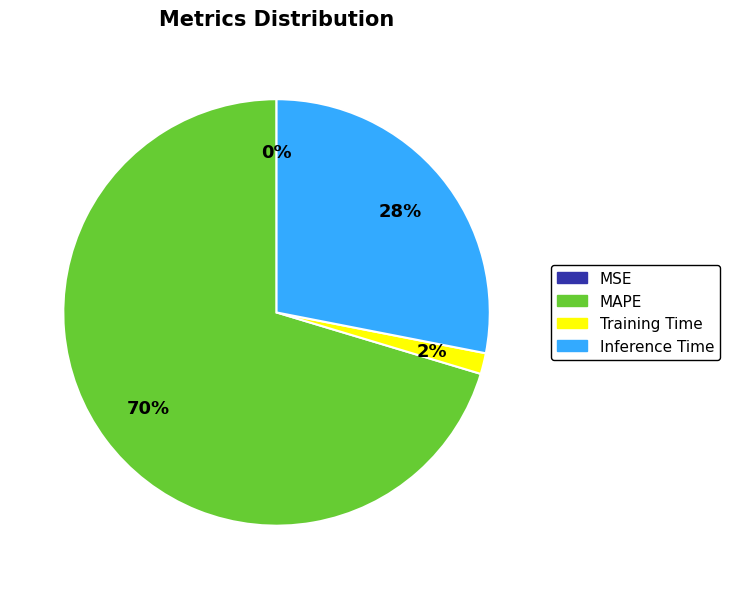

Is there a majority slice in this chart?

Yes